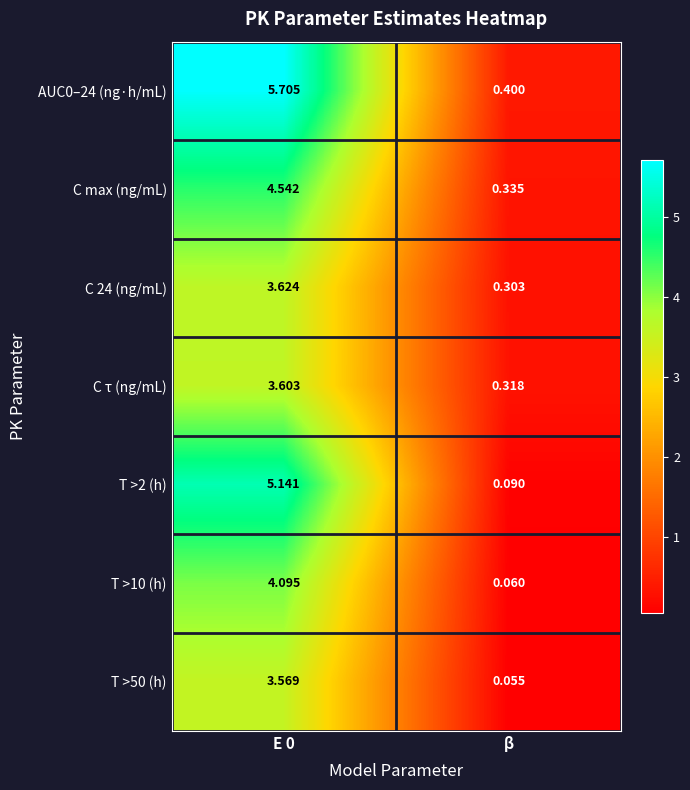

How many data points does each series have?

2